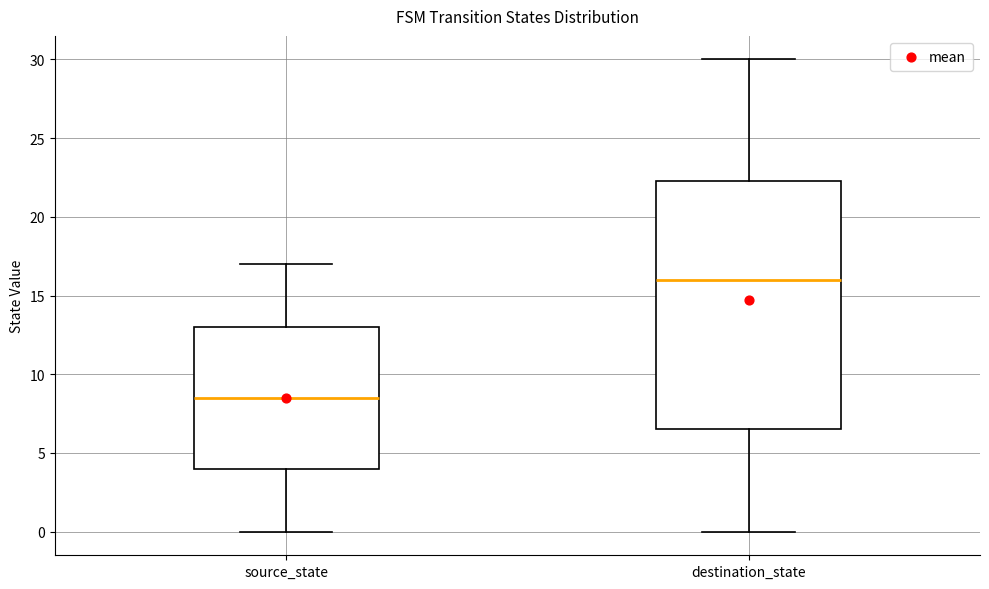

Reading left to right, transcribe this box plot: for each box, give where its median line is, the range the box spans, and where its two whiskers end, as read against the y-axis. The values are not printed on the chart, so give them approximately, as read against the axis.

source_state: median 8.5, box 4.0 to 13.0, whiskers 0.0 to 17.0
destination_state: median 16.0, box 6.5 to 22.5, whiskers 0.0 to 30.0